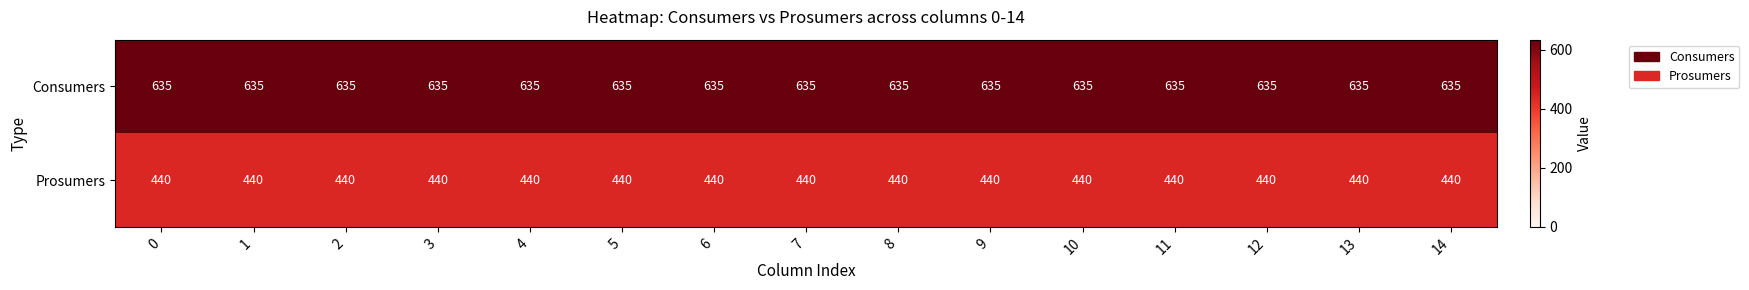

Is the value of Consumers at 9 greater than the value of Prosumers at 6?

Yes